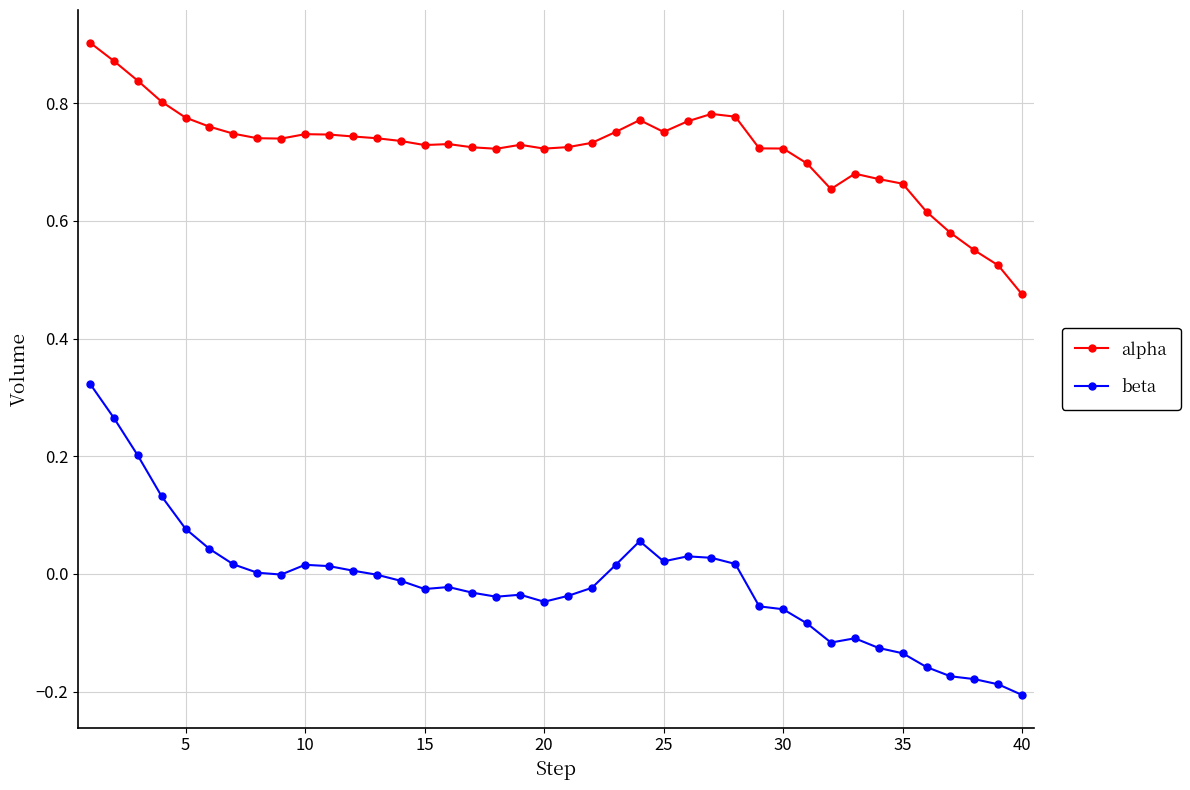

How many categories are shown in the chart?

40